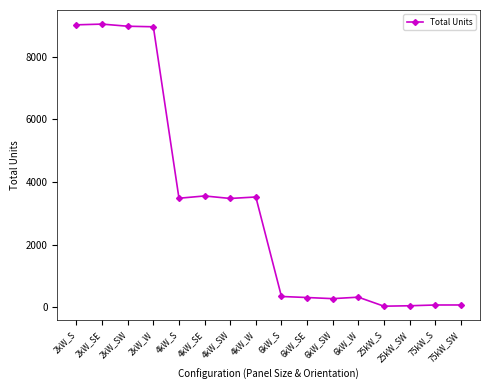

Read the value at 6kW_SE, to the nearest 10.

310